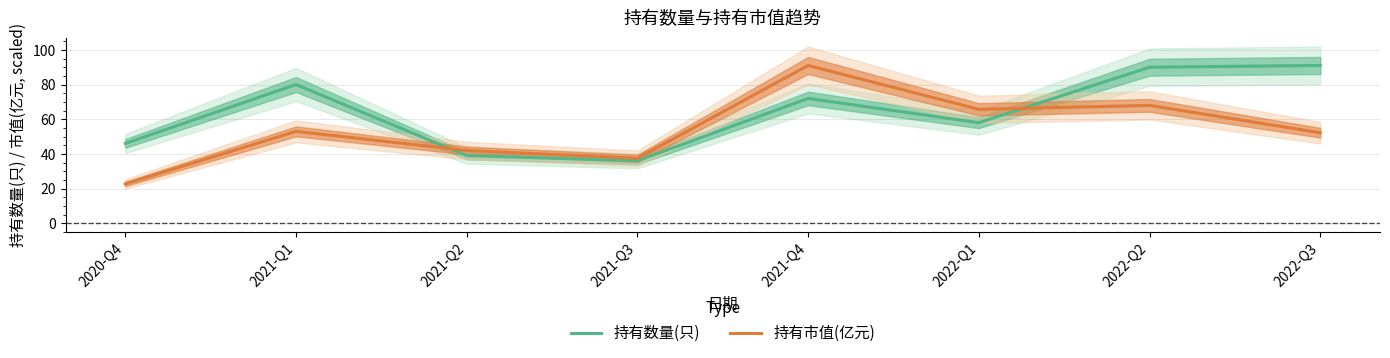

Does the chart have visible grid lines?

Yes